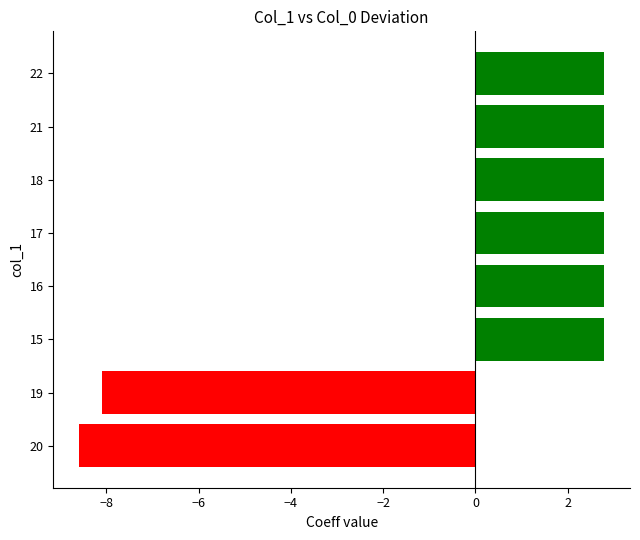

The chart shows a value of 0.8 at 22. True or false?

False